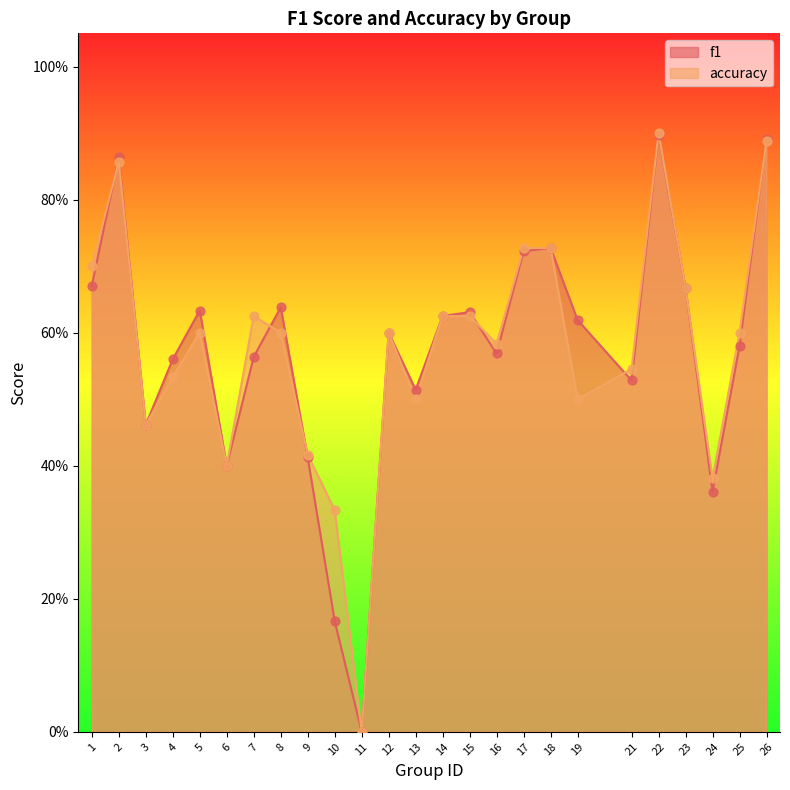

At how many categories does at least one series exceed 0?

24